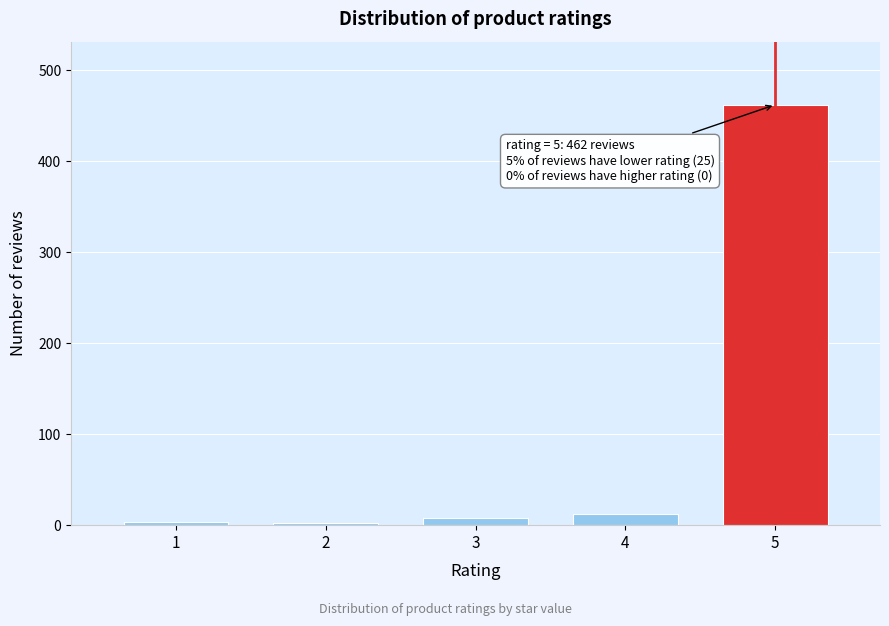

Is it true that the value at 4 is 12?

True